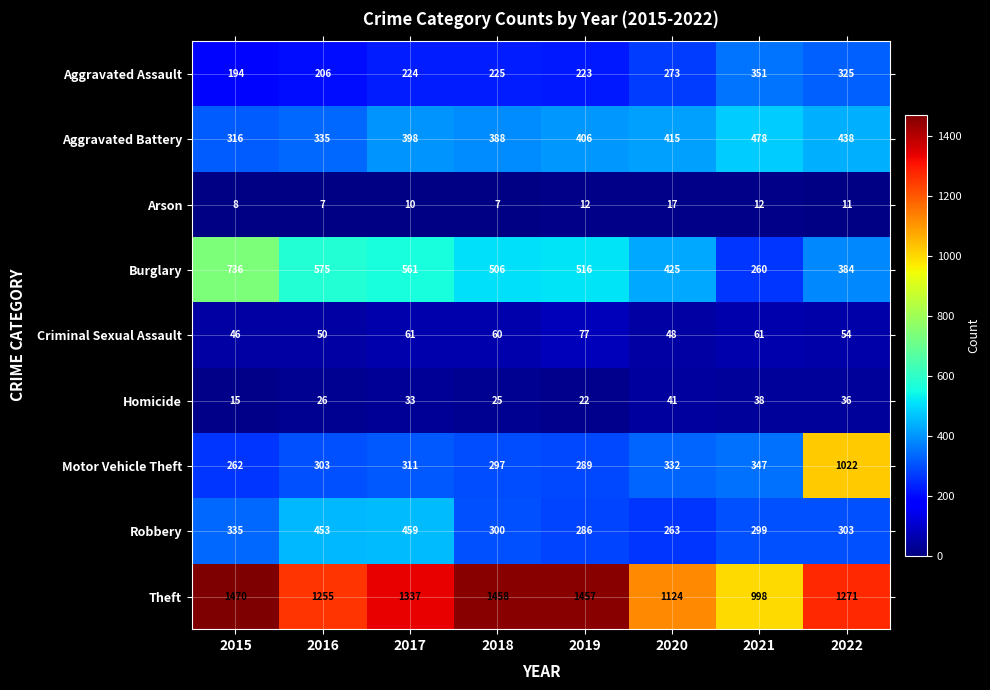

Rank the categories by Robbery value from highest to lowest.

2017, 2016, 2015, 2022, 2018, 2021, 2019, 2020